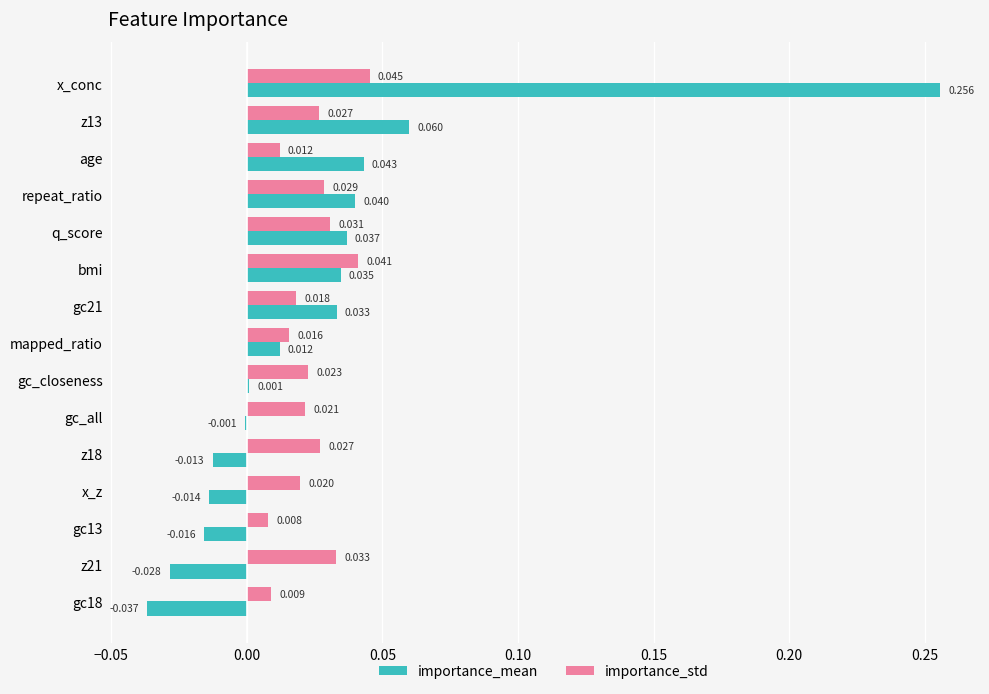

Count the number of data series in this chart.

2